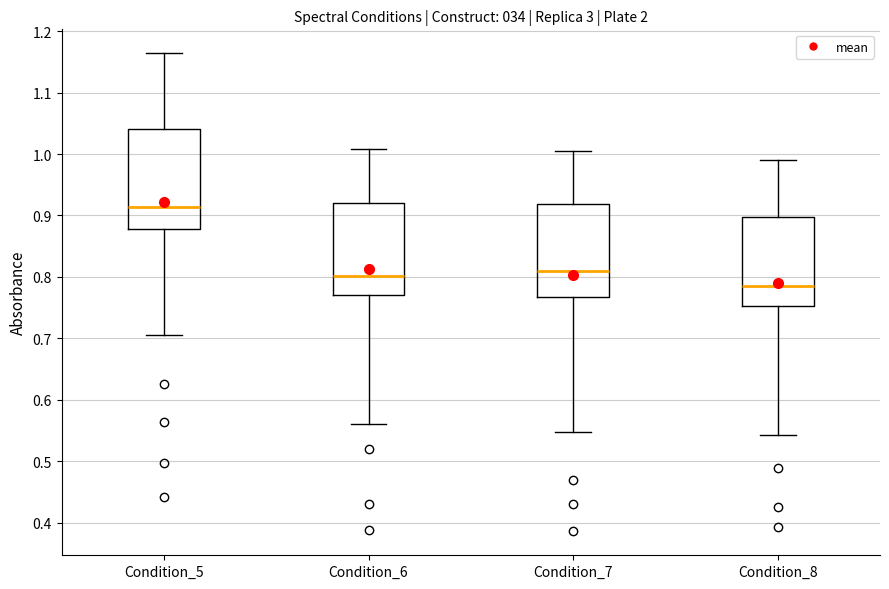

Which box has the lowest median line?

Condition_8